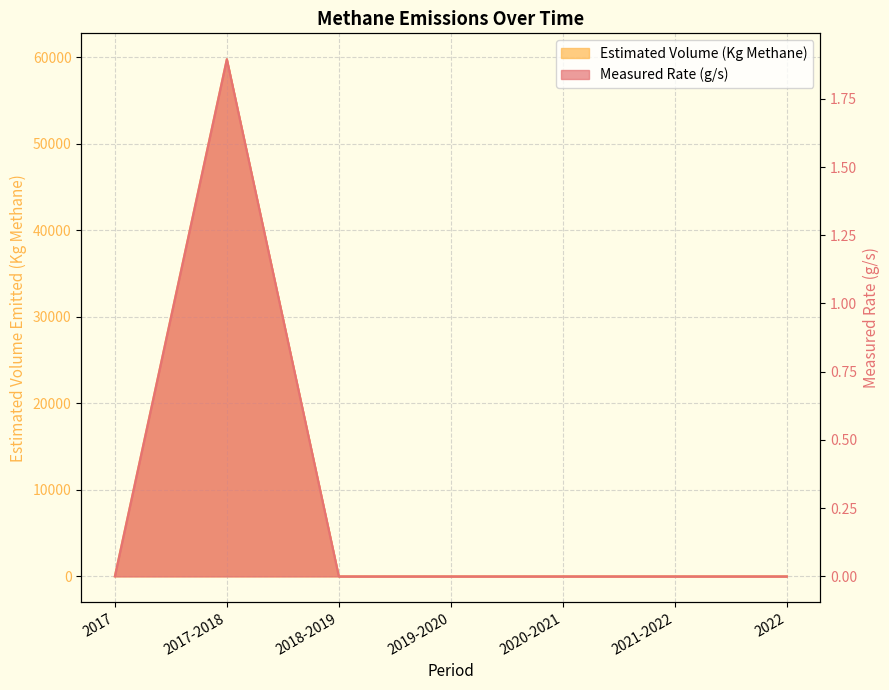

True or false: Estimated Volume (Kg Methane) and Measured Rate (g/s) cross at least once.

False